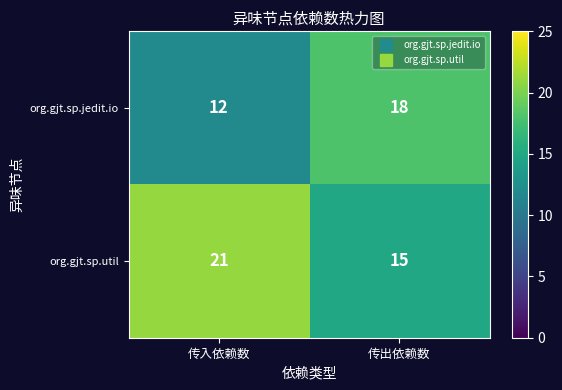

What is the smallest value displayed?

12